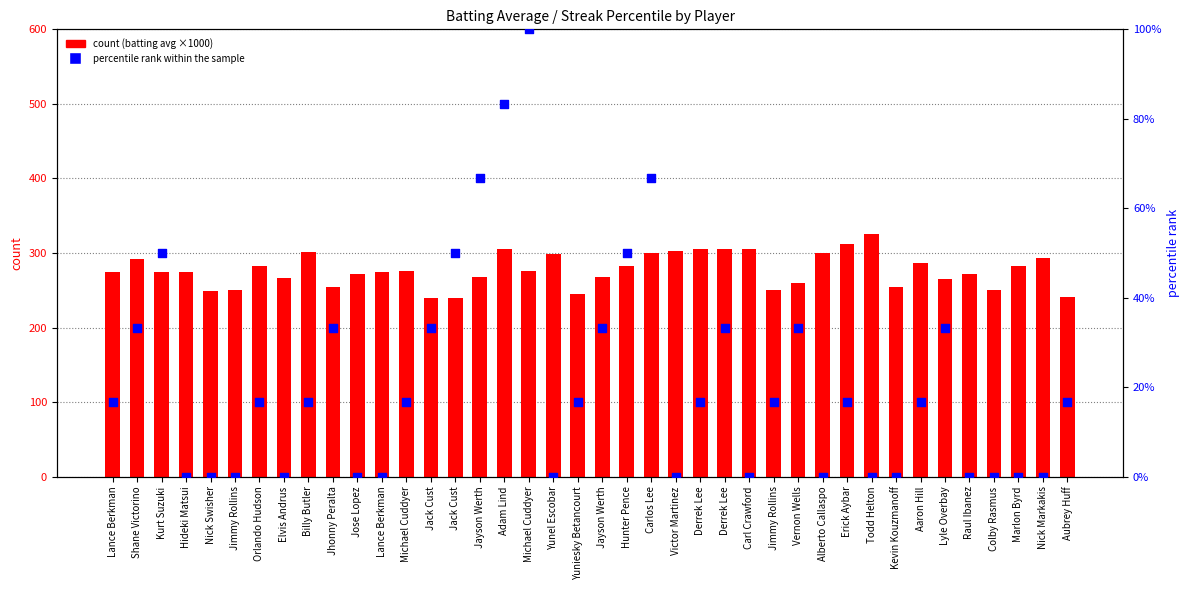

At how many categories does at least one series exceed 90?

40